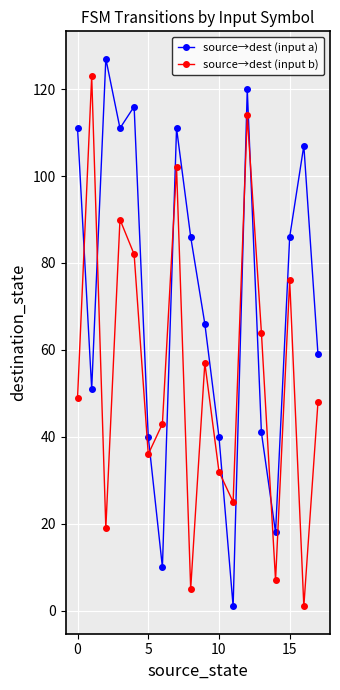

List the series in order of their overall mean, lowest first.

source→dest (input b), source→dest (input a)